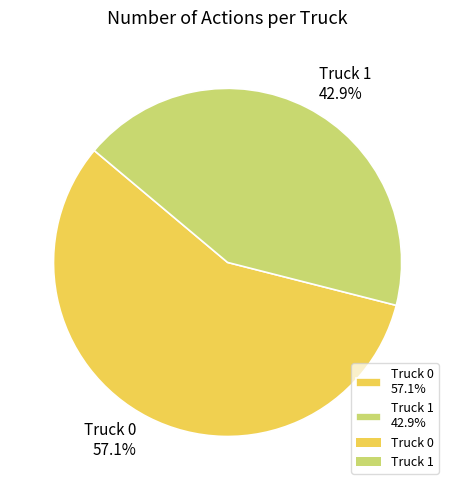

What is the majority slice?

Truck 0